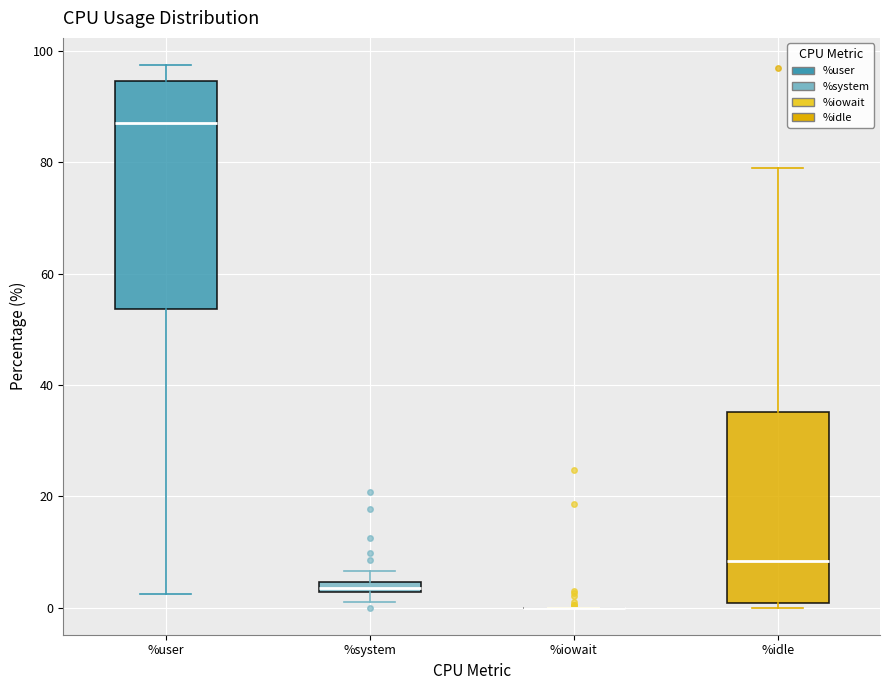

Which box is the tallest, from its lower edge to its upper edge?

%user